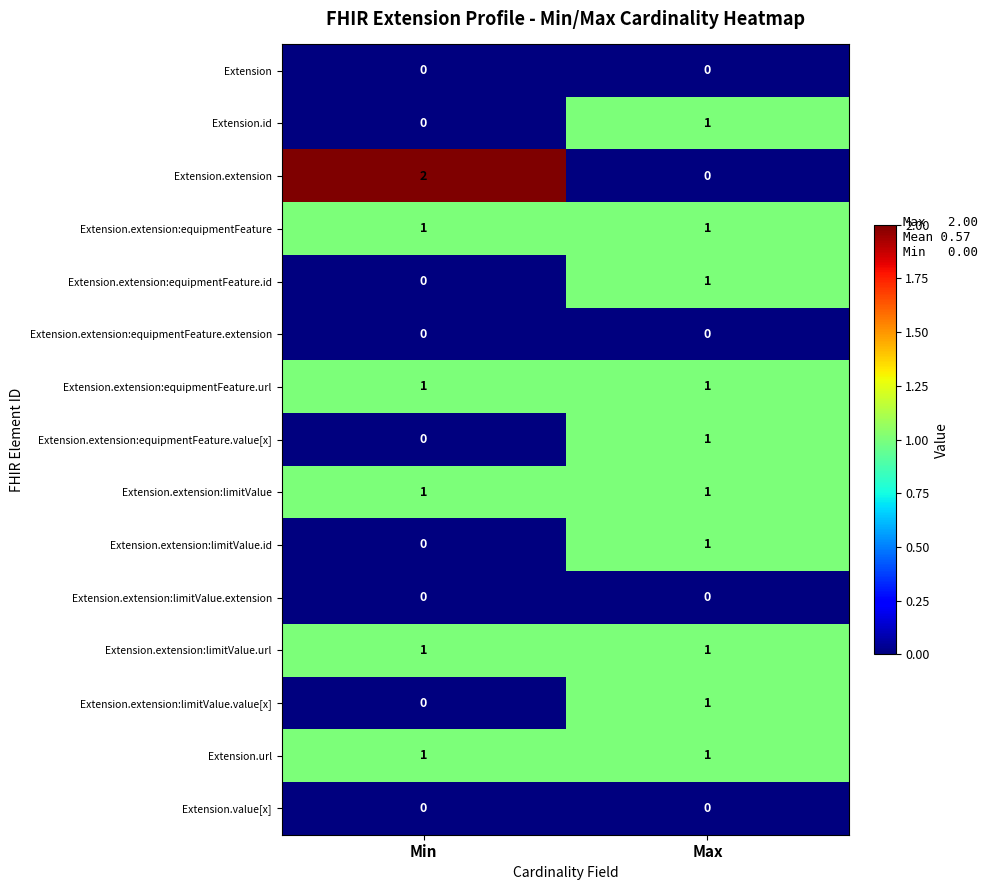

Which series changed the most between Min and Max?

Extension.extension